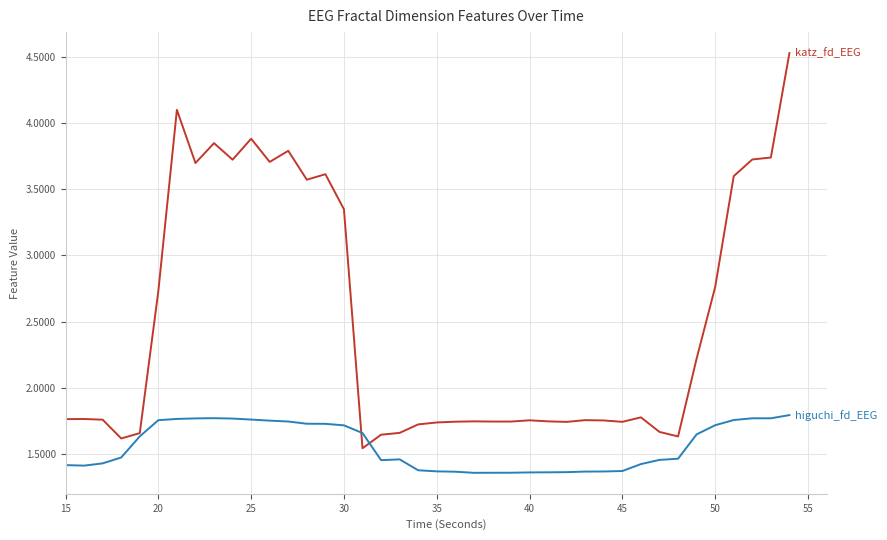

What is the maximum value shown in the chart?

4.5